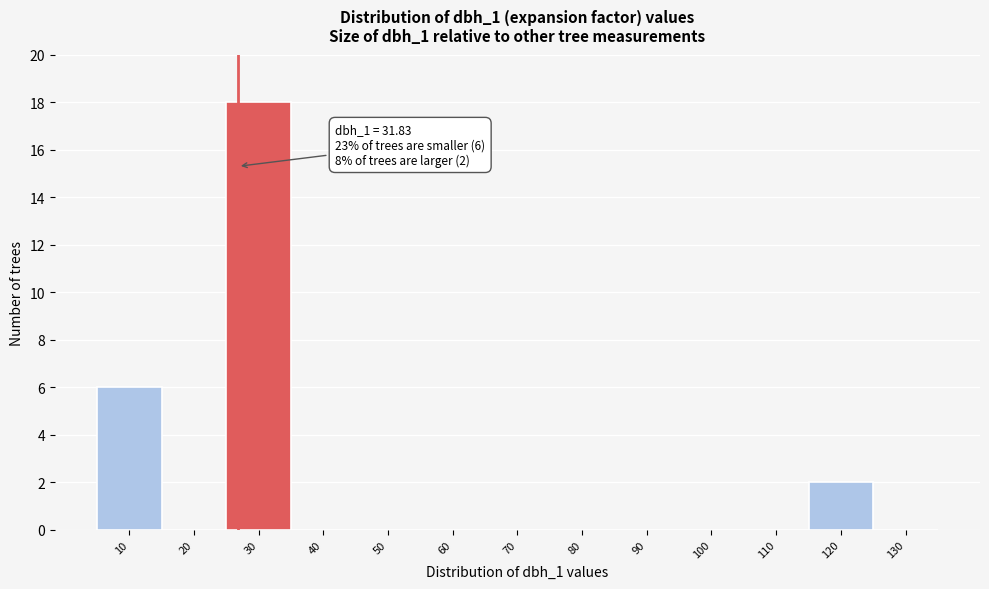

Reading left to right, extract all data points from this chart.

10=6	20=0	30=18	40=0	50=0	60=0	70=0	80=0	90=0	100=0	110=0	120=2	130=0